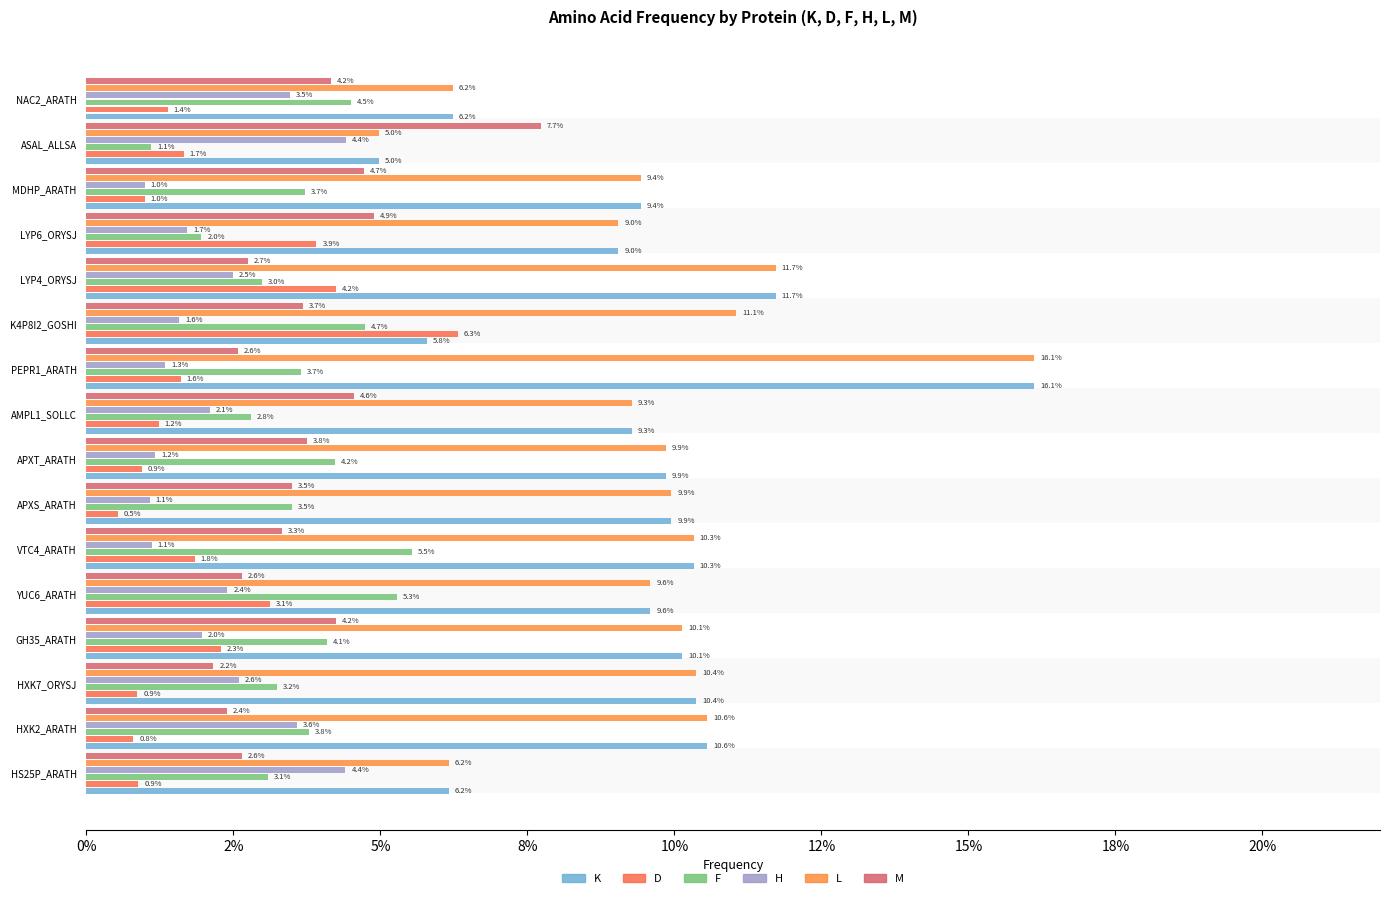

What are all the series names shown in the legend?

K, D, F, H, L, M